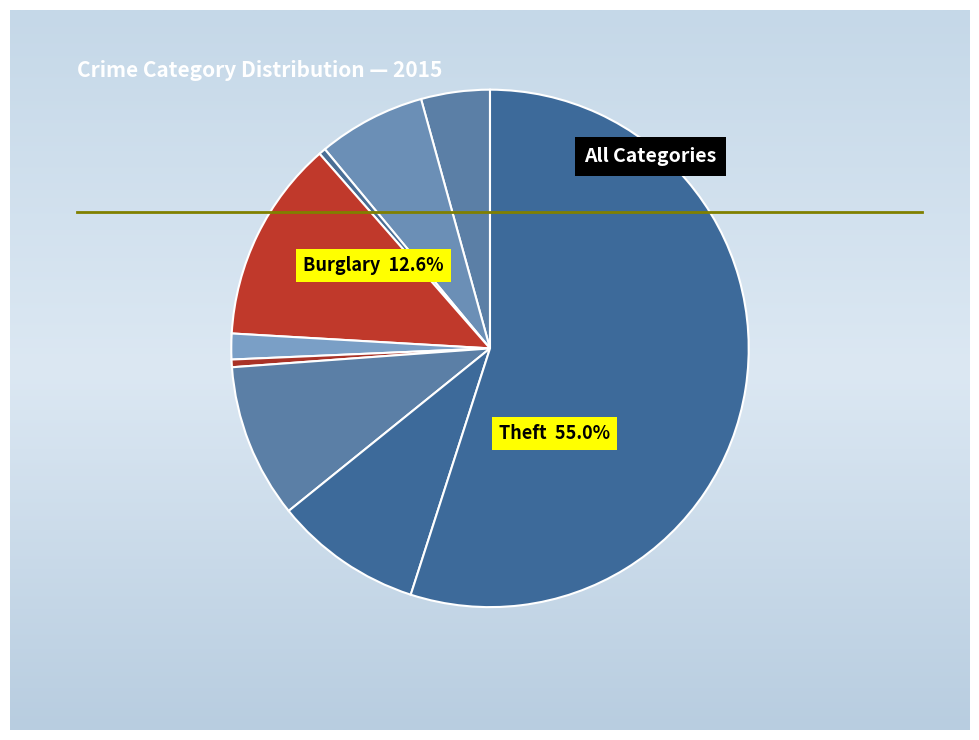

Which slice represents more than half of the pie?

Theft